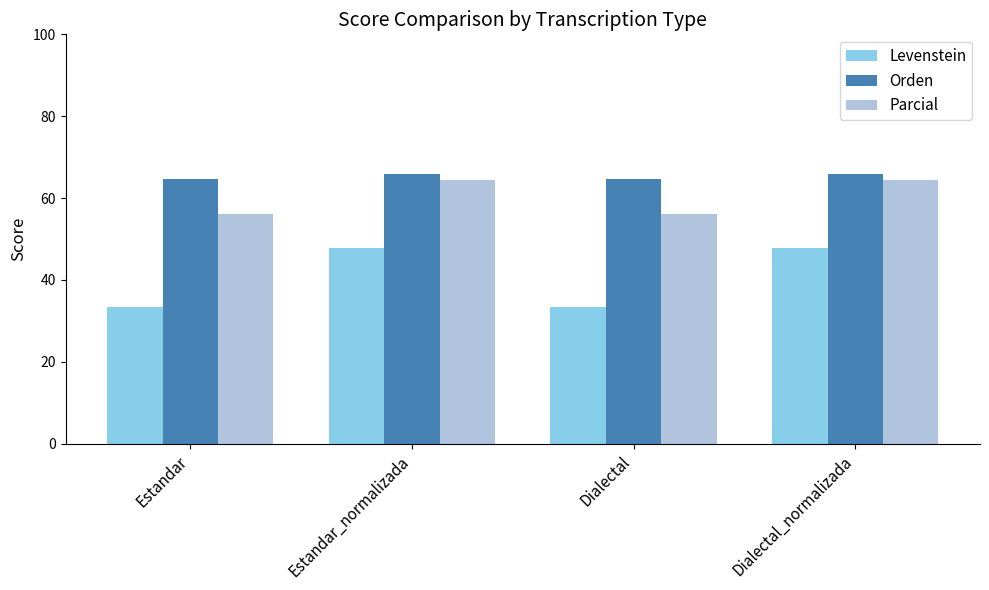

Which series has the largest total across all categories?

Orden